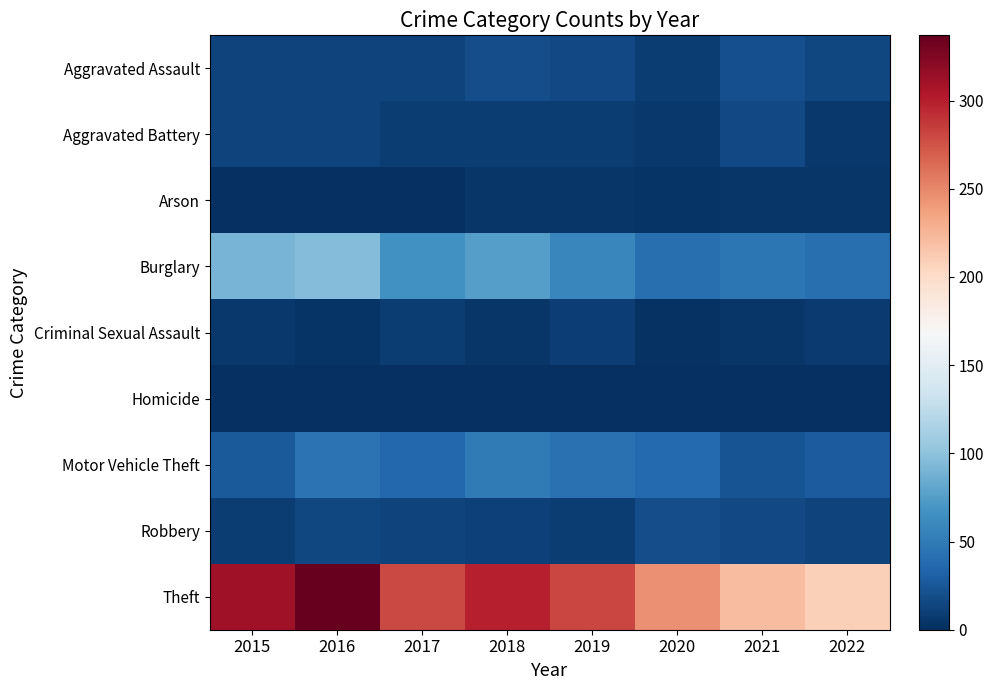

At 2018, list the series in order from smallest to largest.

Homicide, Arson, Criminal Sexual Assault, Aggravated Battery, Robbery, Aggravated Assault, Motor Vehicle Theft, Burglary, Theft